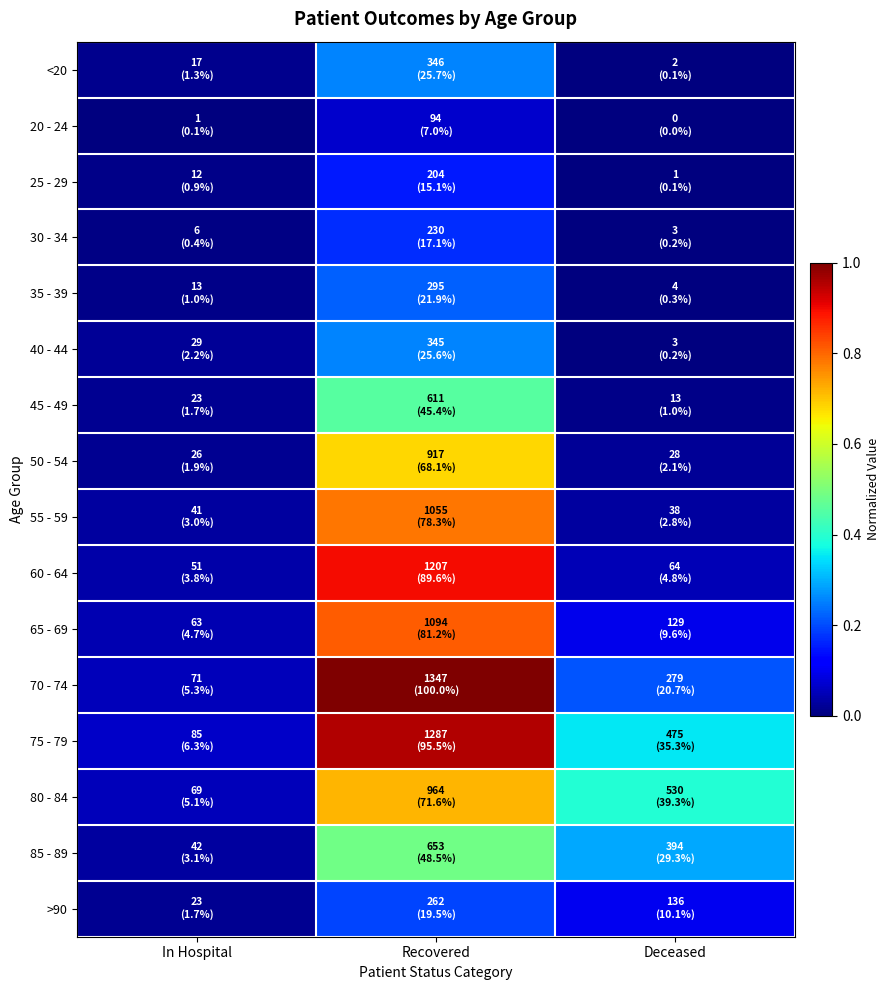

Which category has the highest value across all series?

Recovered